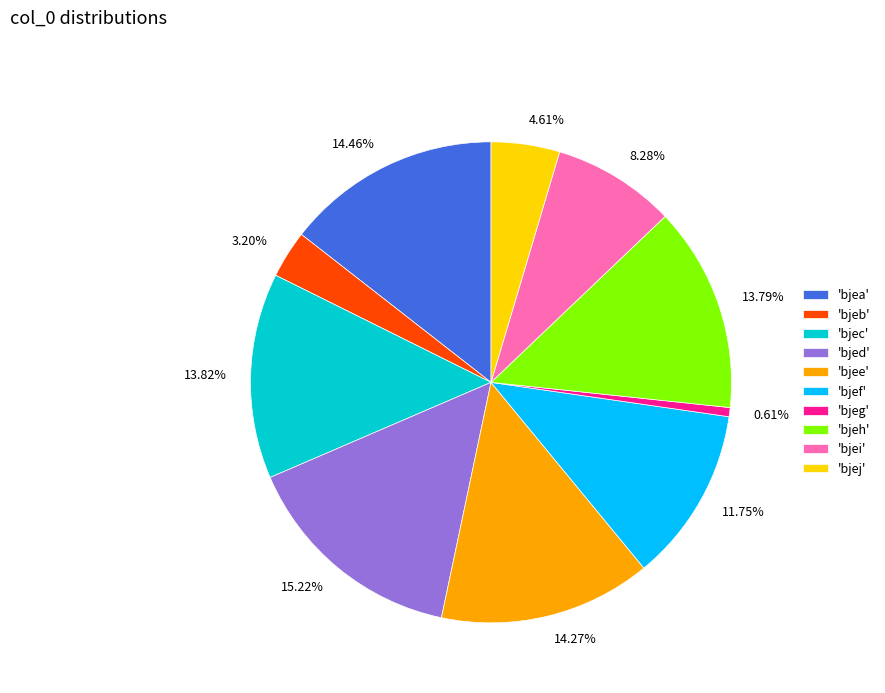

Which category has the smallest portion of the pie?

'bjeg'